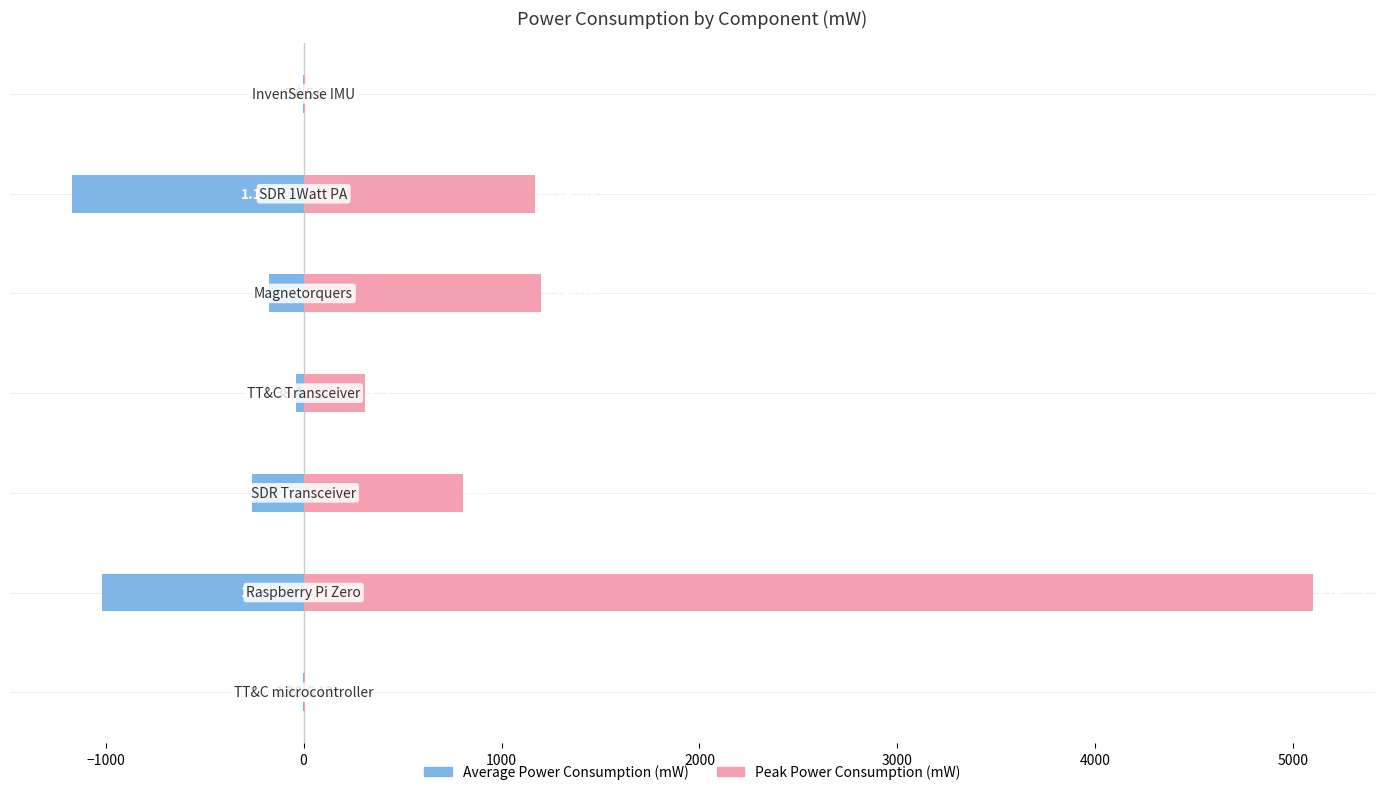

List the series in order of their overall mean, highest first.

Peak Power Consumption (mW), Average Power Consumption (mW)